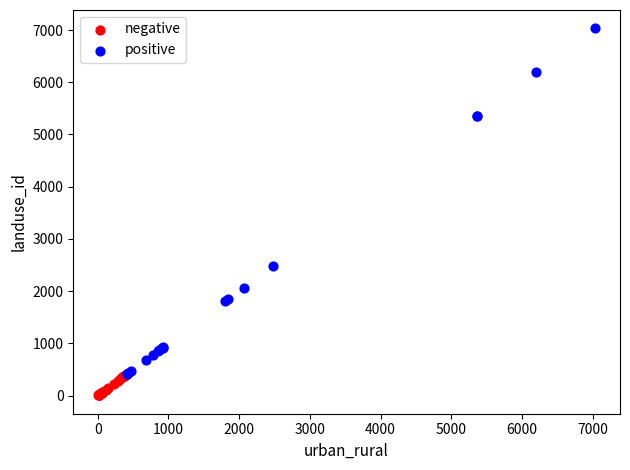

Which series reaches the minimum Y coordinate?

negative